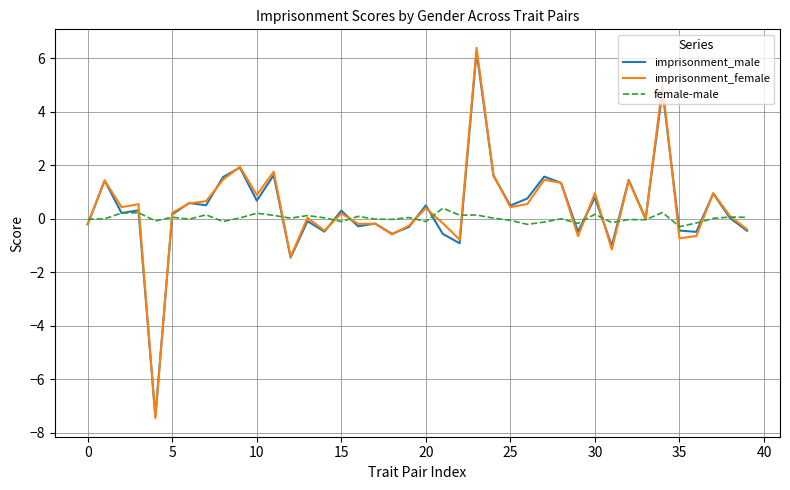

What is the minimum value shown in the chart?

-7.5